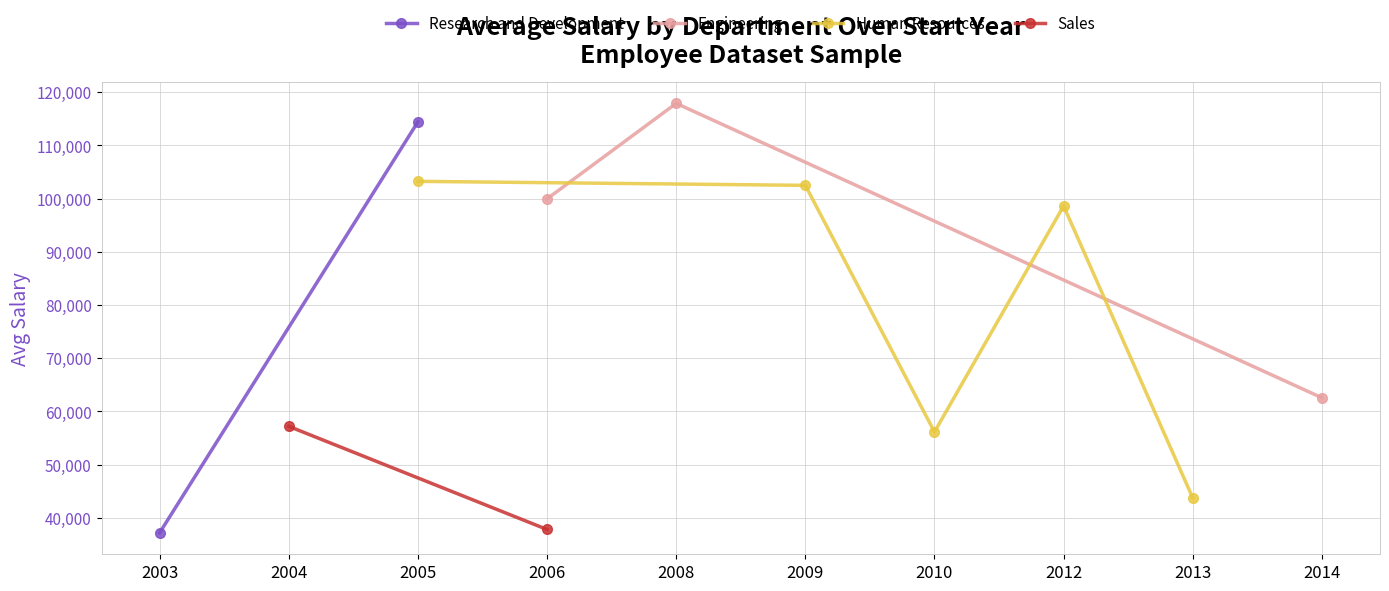

Is the value of Avg Salary (Engineering) at 2007 greater than the value of Avg Salary (Research and Development) at 2013?

Yes